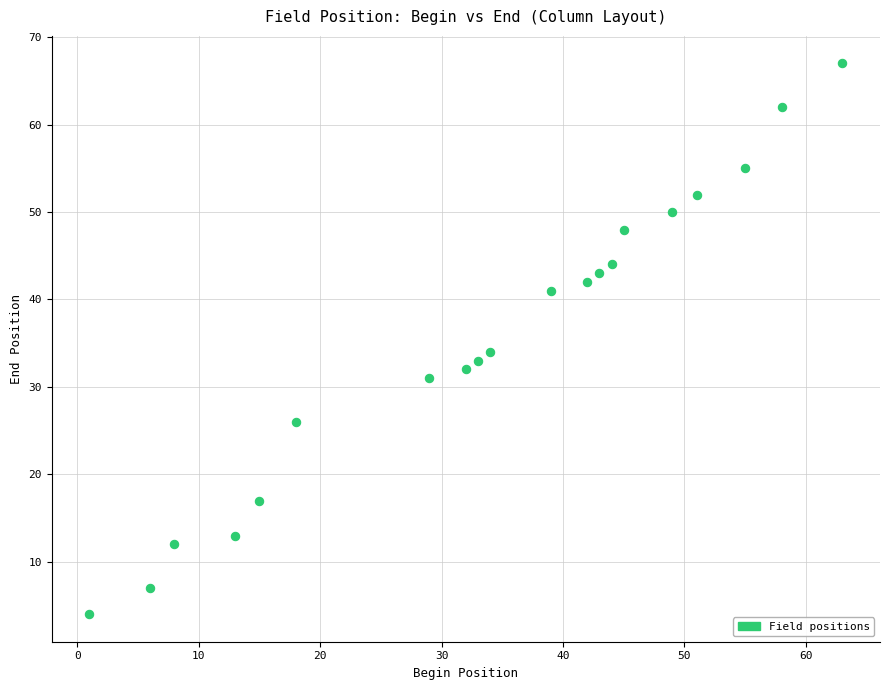

What is the range of X values (max minus min)?

62